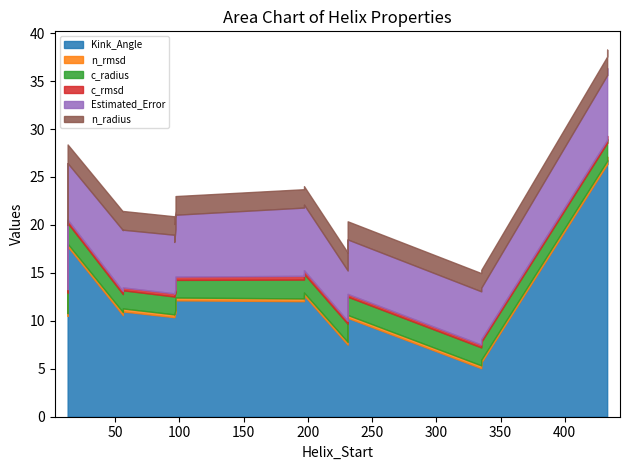

True or false: n_radius and c_rmsd intersect in this chart.

False